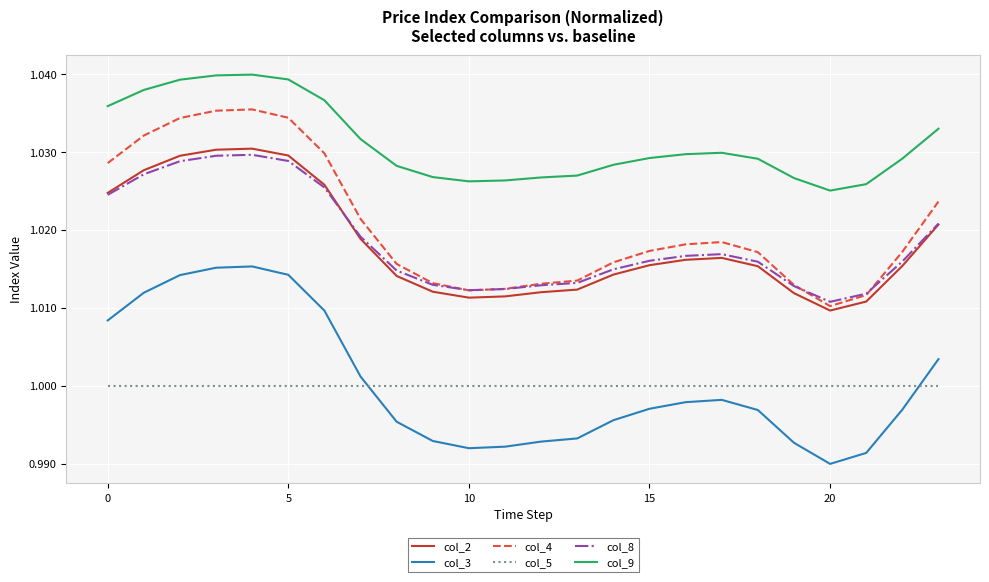

True or false: col_9 and col_4 intersect in this chart.

False